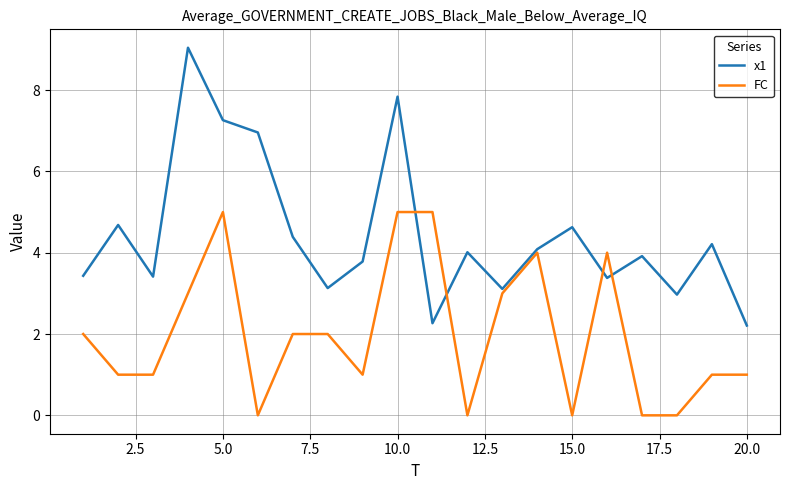

Which series has the largest total across all categories?

x1